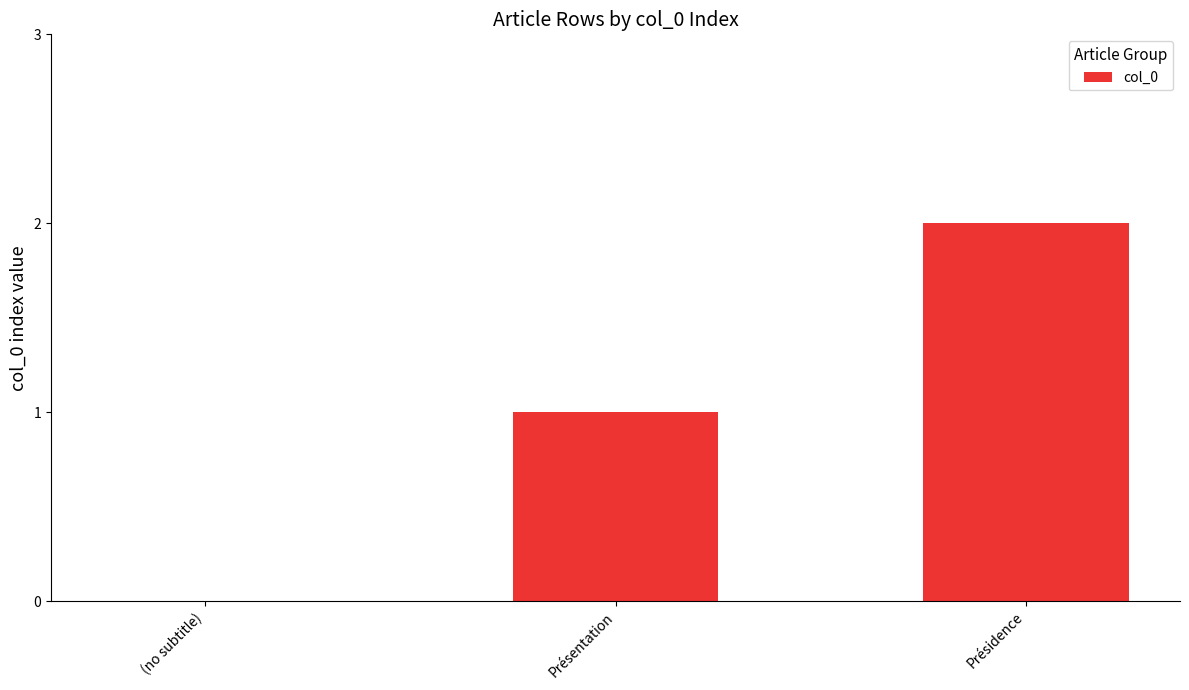

What is the greatest value displayed?

2